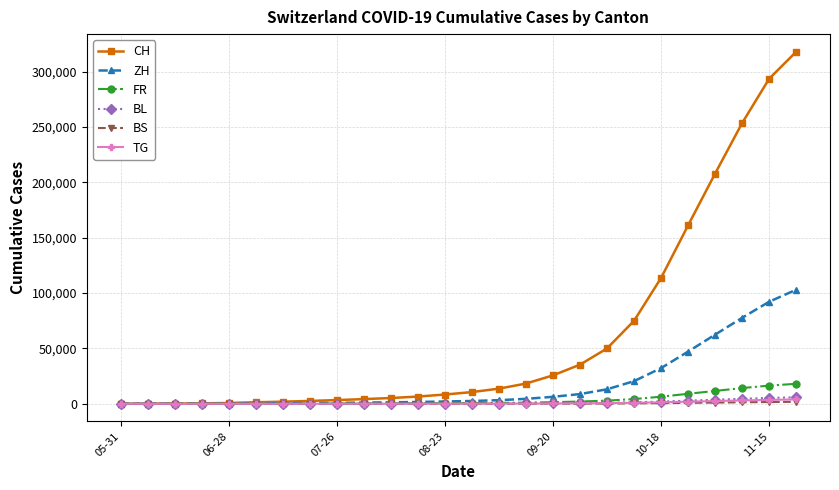

At how many categories does at least one series exceed 179770?

4